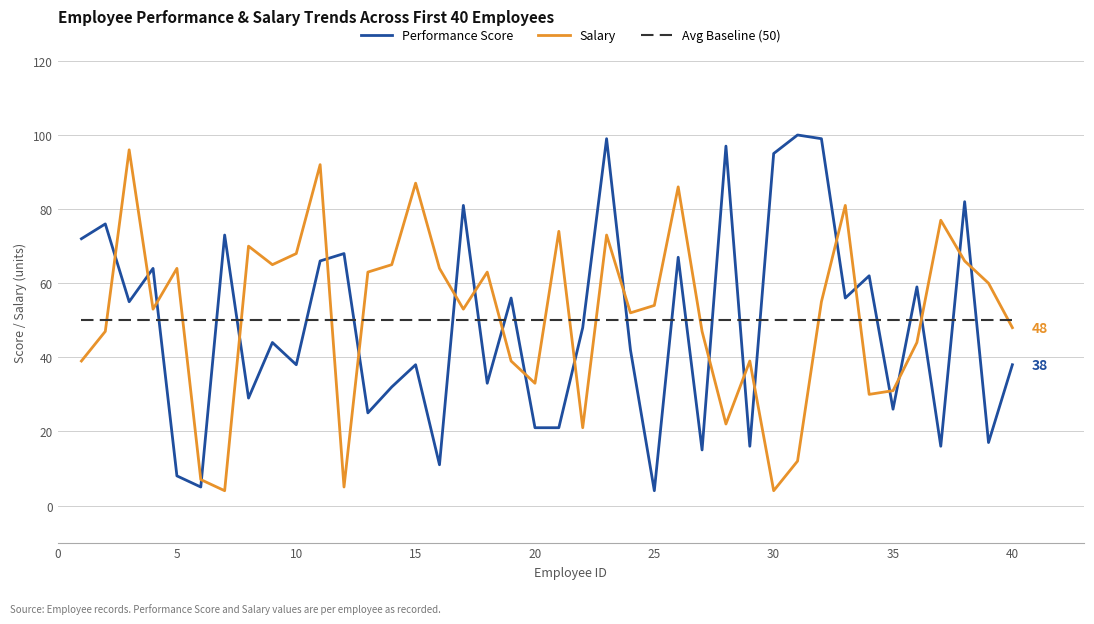

In Performance Score, how many points are higher than both neighbors (excluding endpoints)?

15